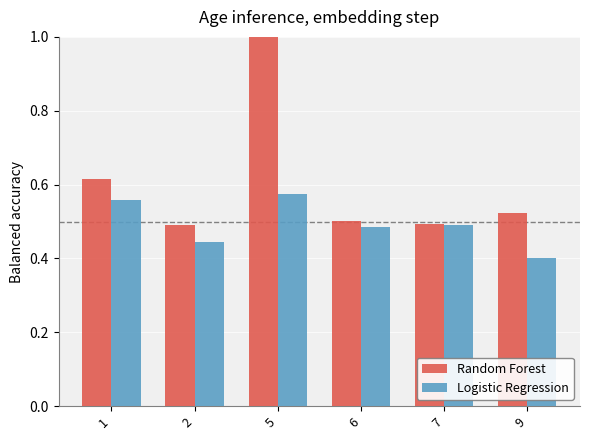

What is the total value across all series at 7?

1.0